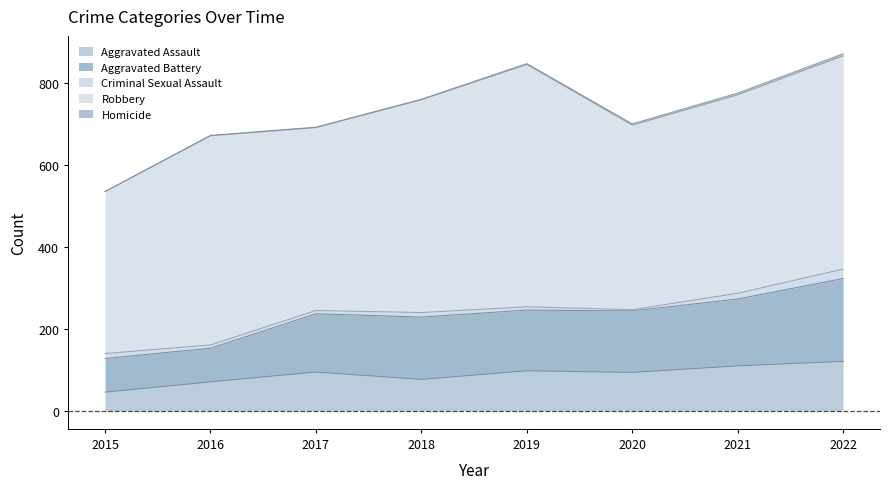

At which label does Homicide first exceed 2?

2020